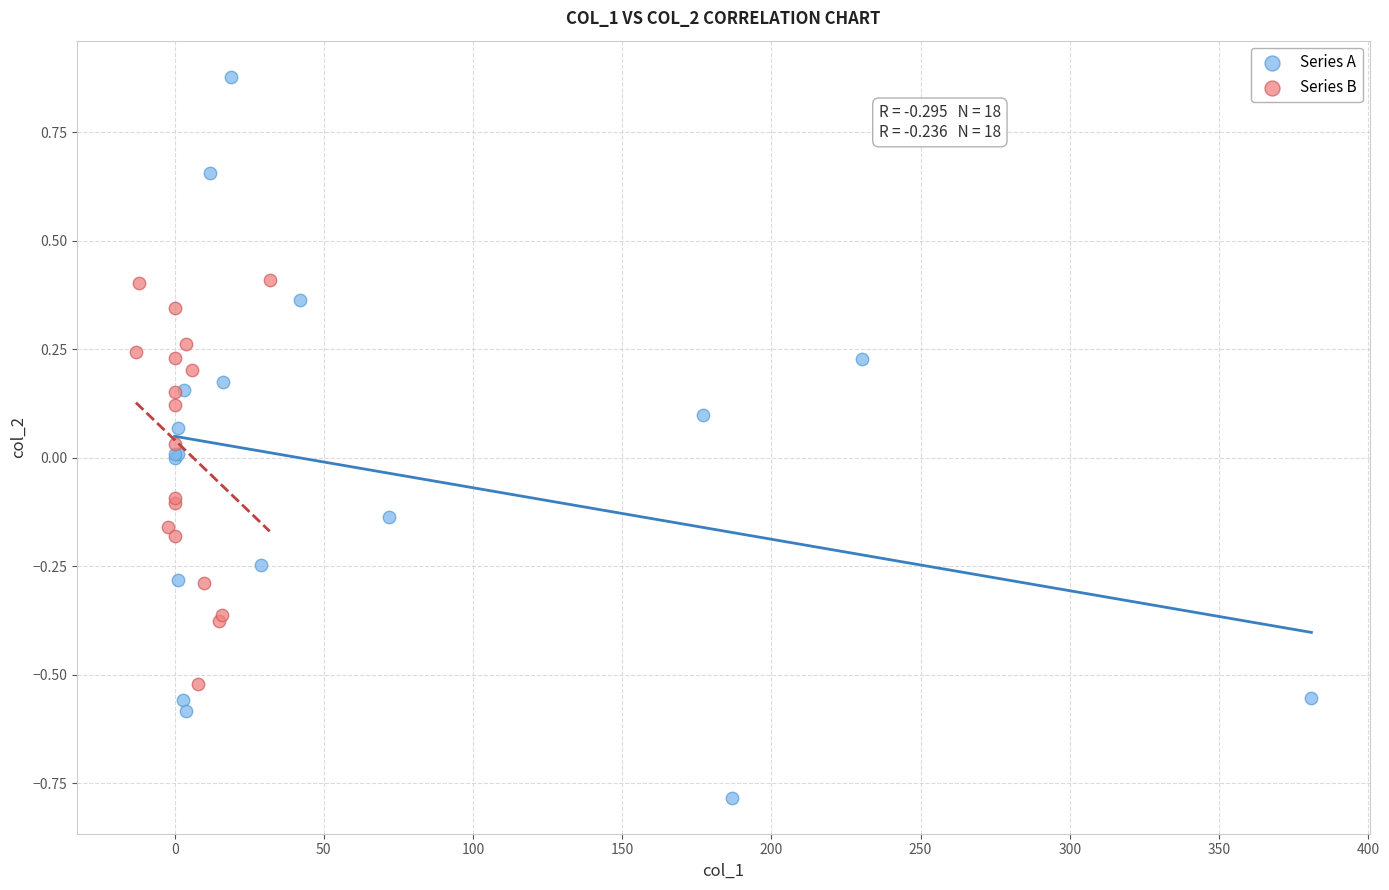

Which series reaches the maximum Y coordinate?

Series A